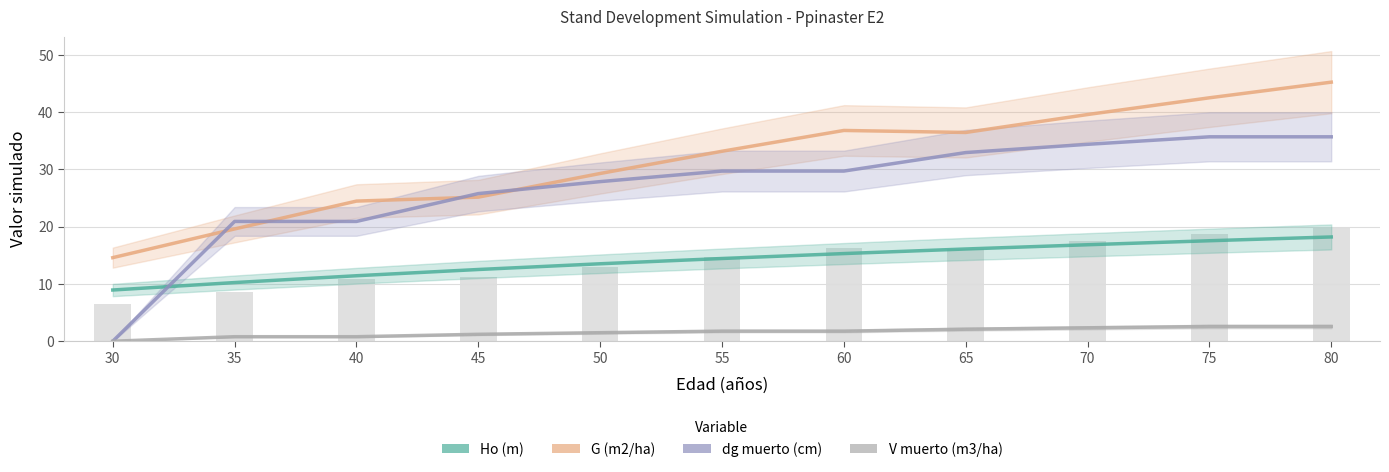

What is the difference between the highest and lowest values at 60?

35.0